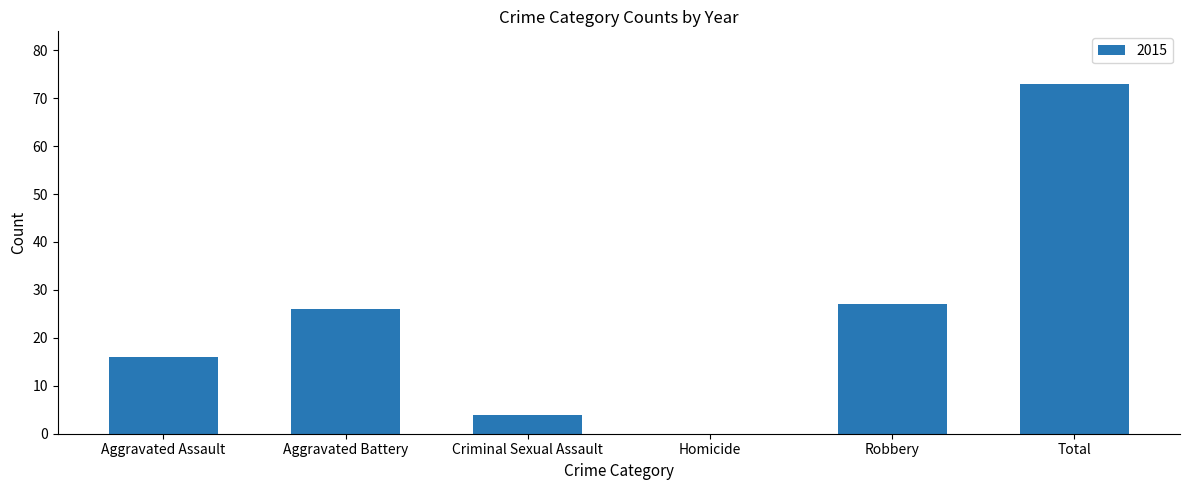

What value does the data have at Total?

73